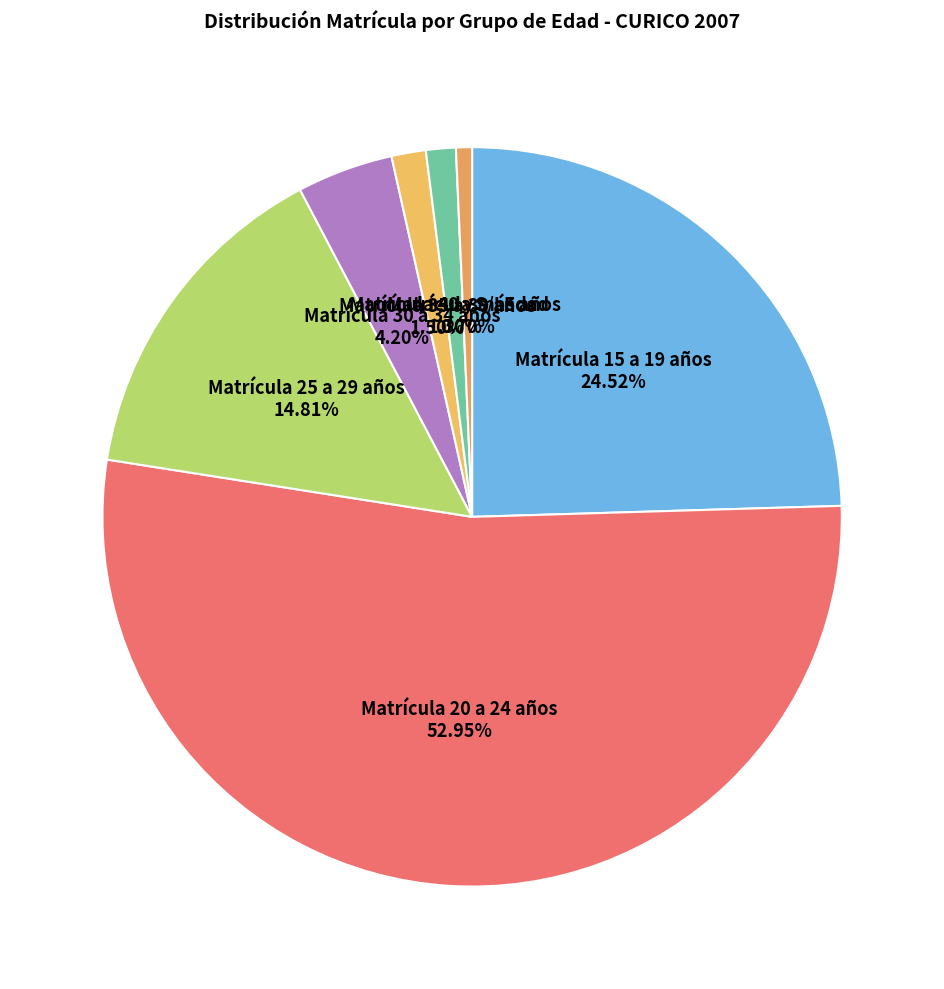

How much of the chart is everything except Matrícula 15 a 19 años?

75.5%